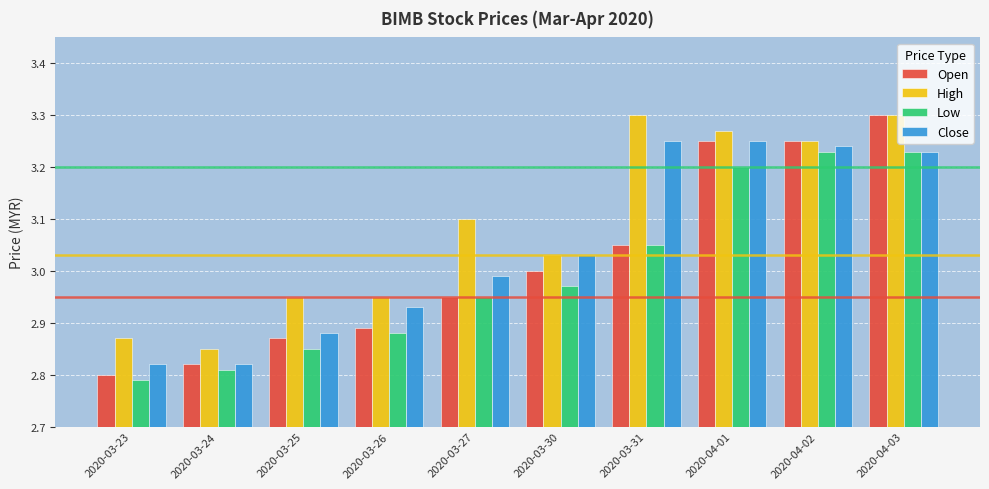

What is the total value across all series at 2020-04-01?

13.0